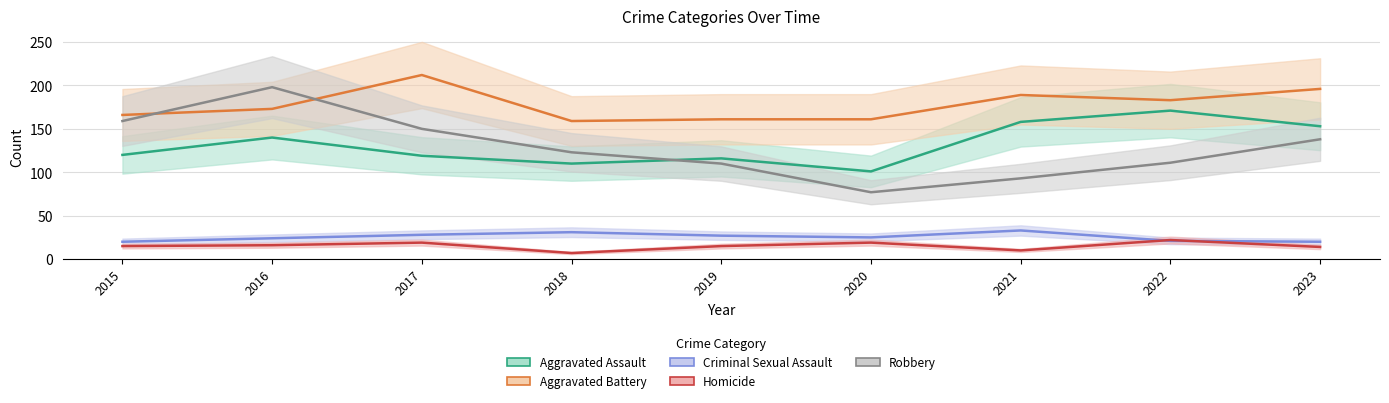

True or false: Homicide has a value of 19 at 2020.

True